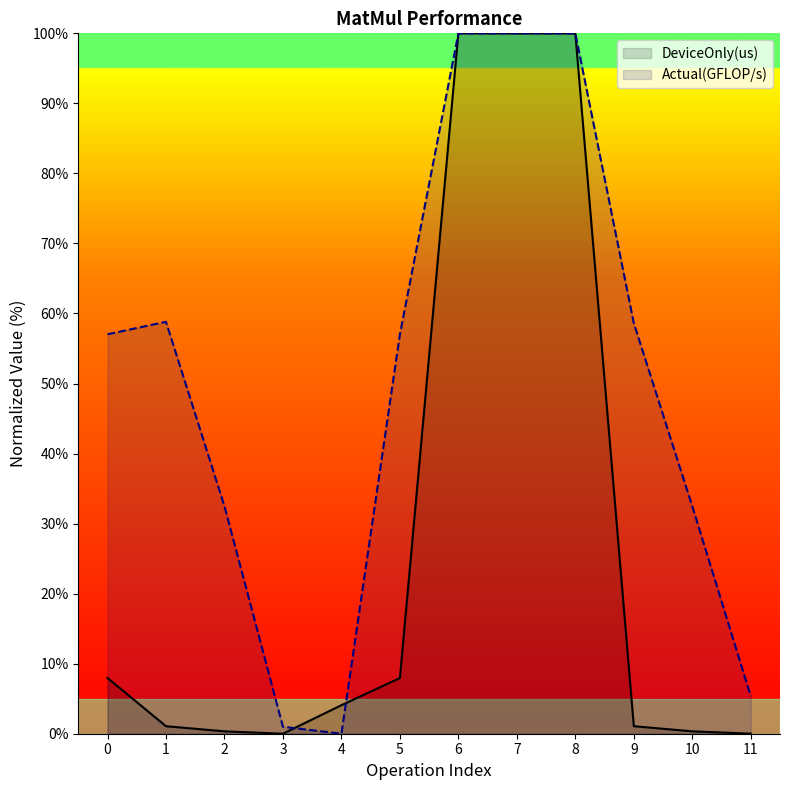

At which label does DeviceOnly(us) reach its minimum?

3